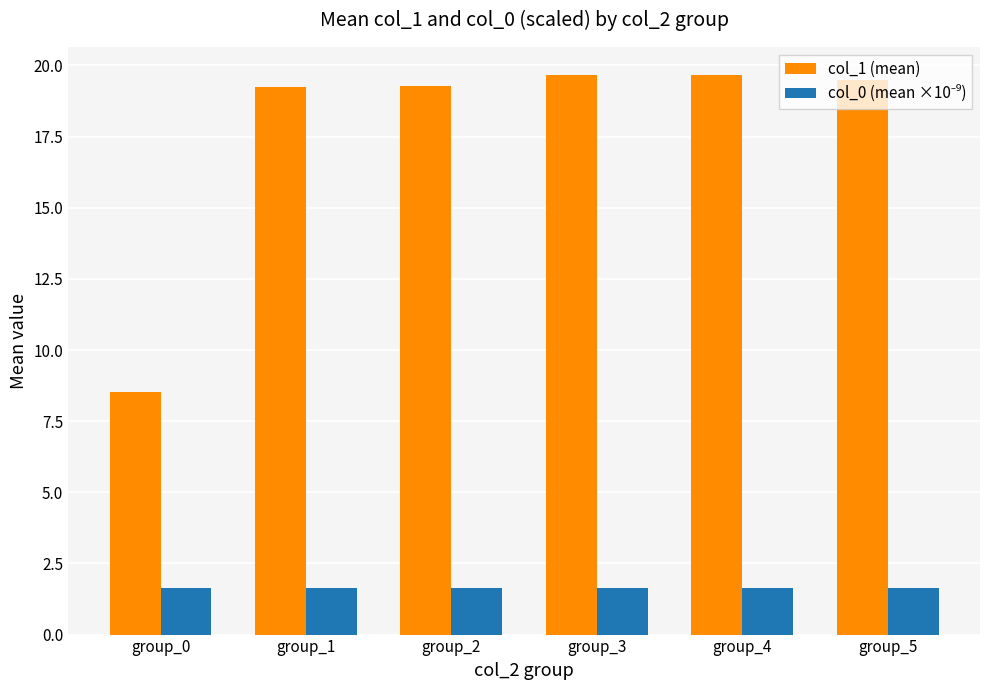

At which label does col_1 (mean) first exceed 19?

group_1